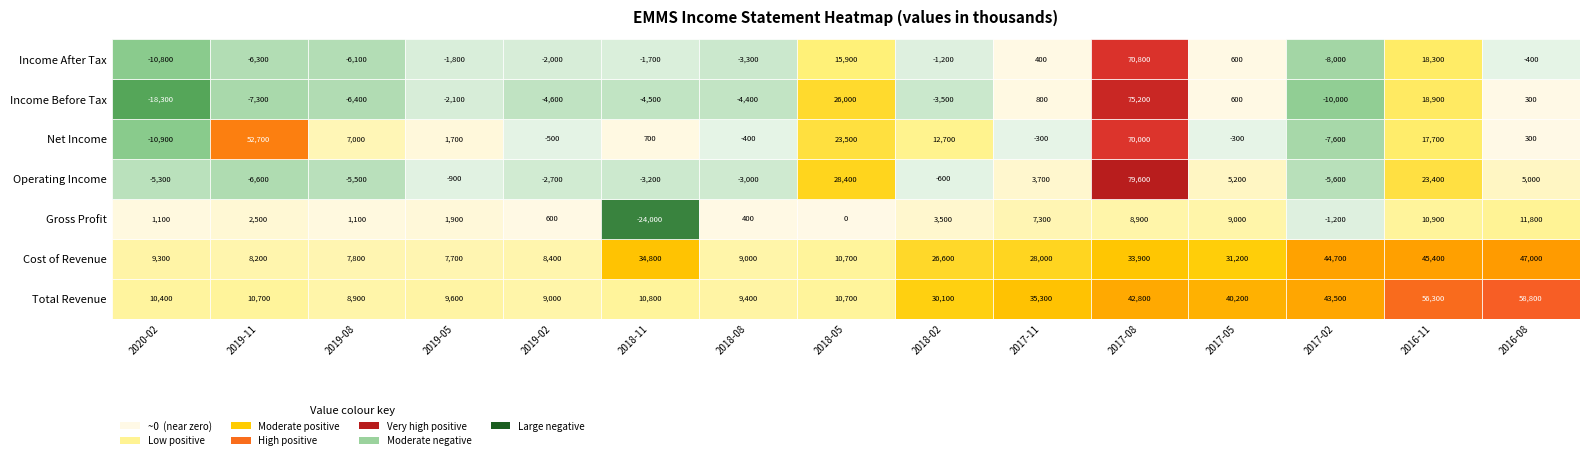

What is the average value of the Cost of Revenue series?

23513